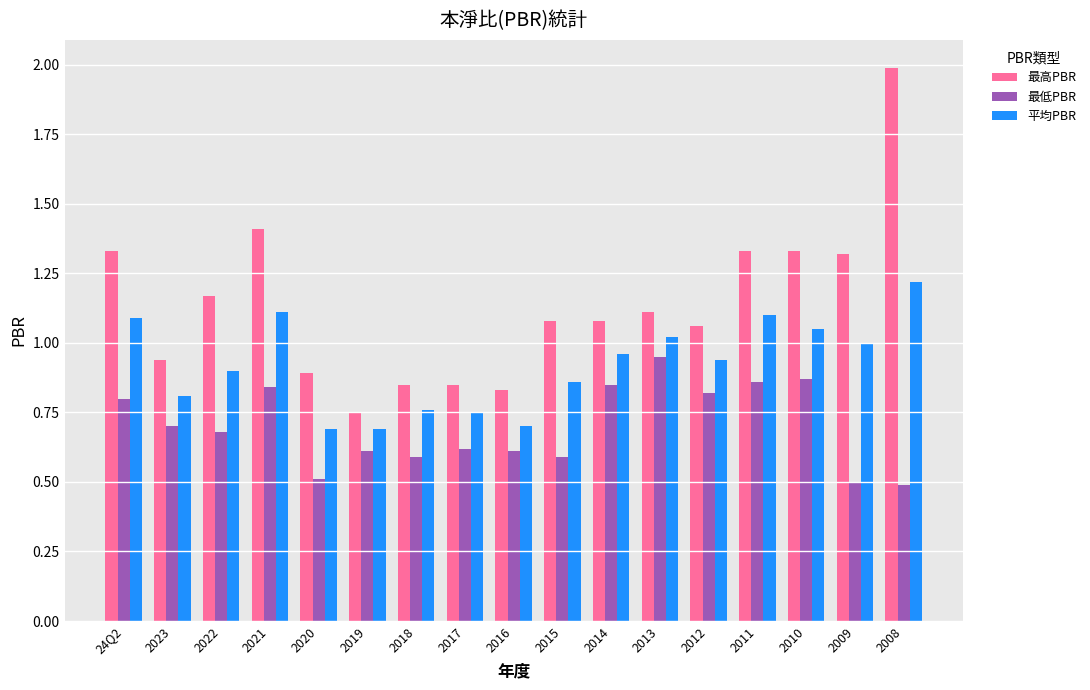

Count the 最低PBR values in the range 0 to 1.

17